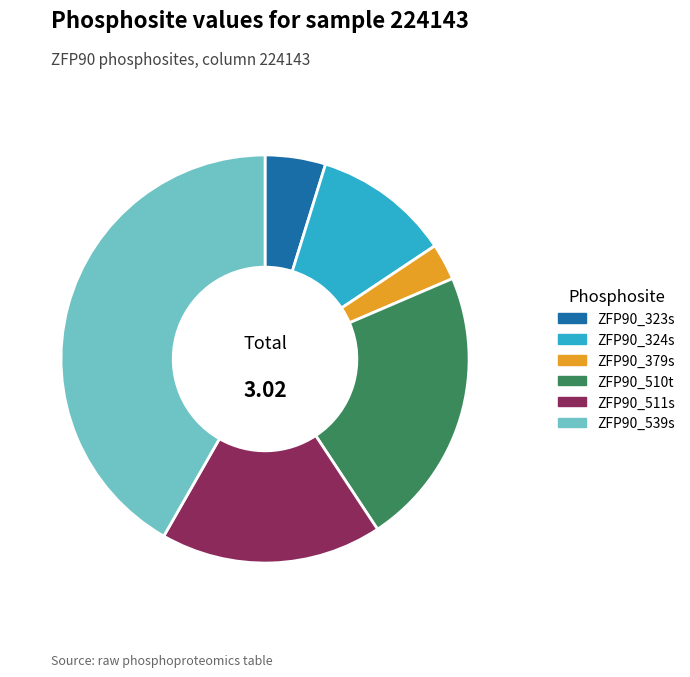

Is the sum of ZFP90_511s and ZFP90_379s greater than half?

No